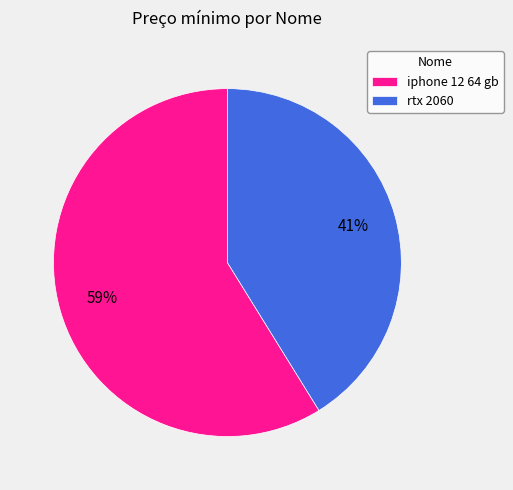

To the nearest percent, what portion does iphone 12 64 gb represent?

59%